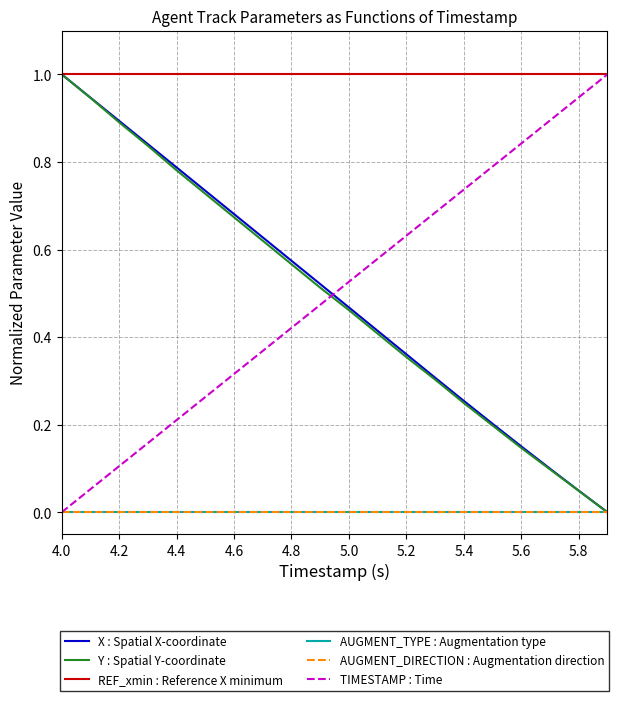

Does the chart display data point markers on the line(s)?

No